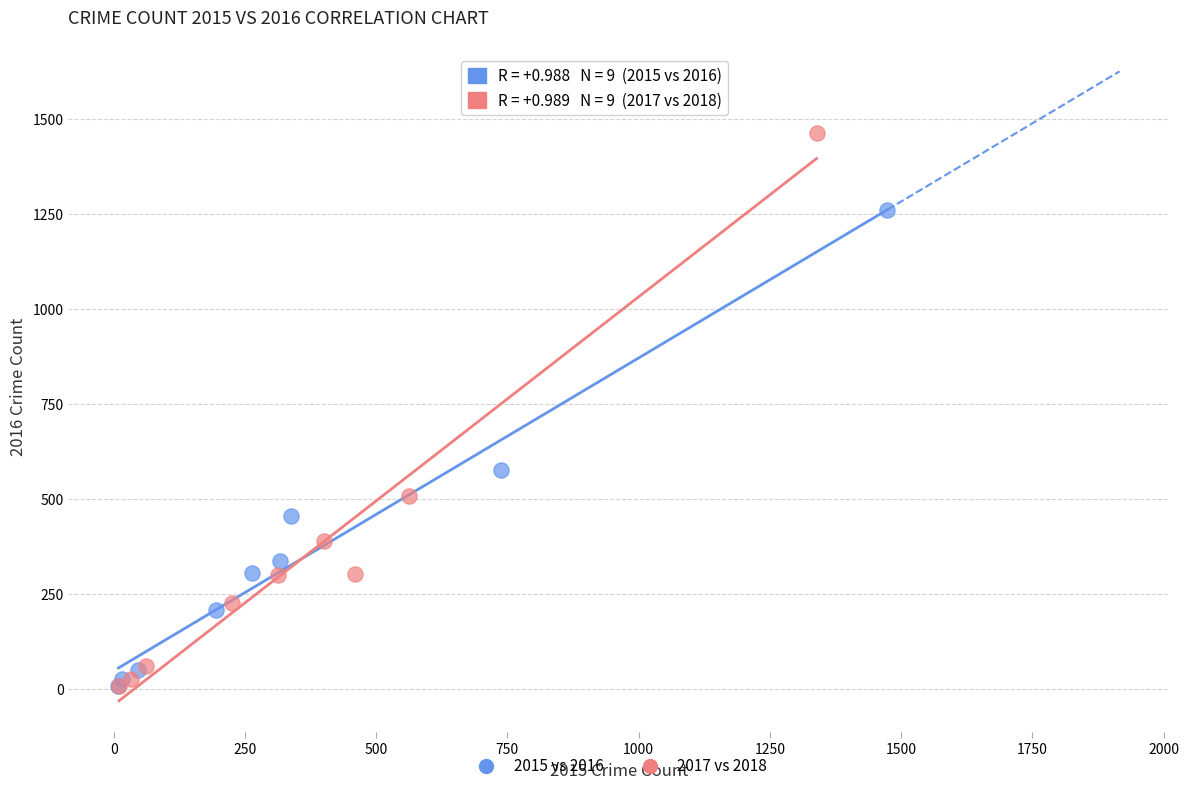

Which series contains the highest Y value?

2017 vs 2018